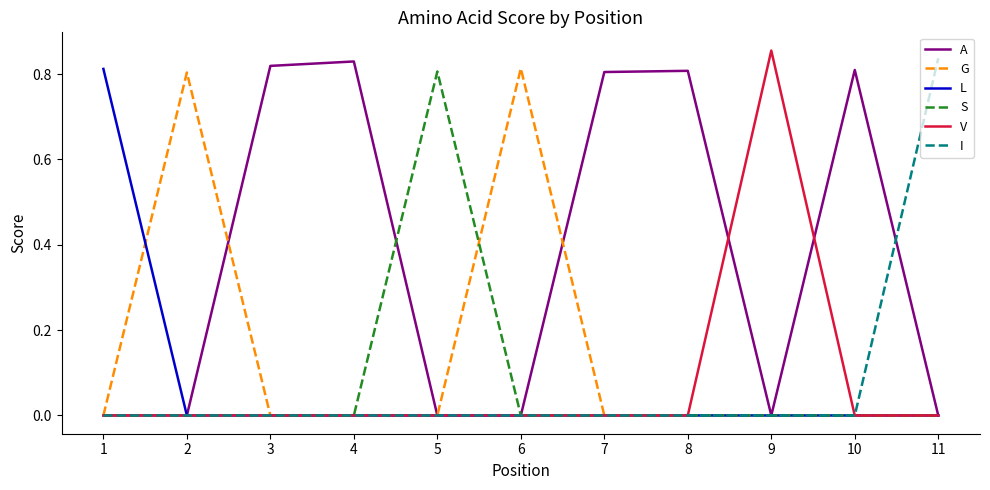

Is it true that L equals 0.0 at 3?

True